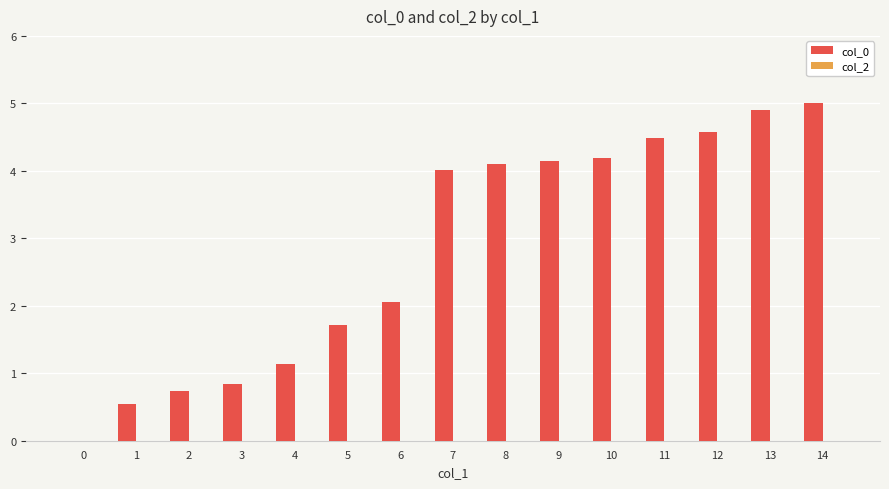

Which category has the highest value across all series?

14